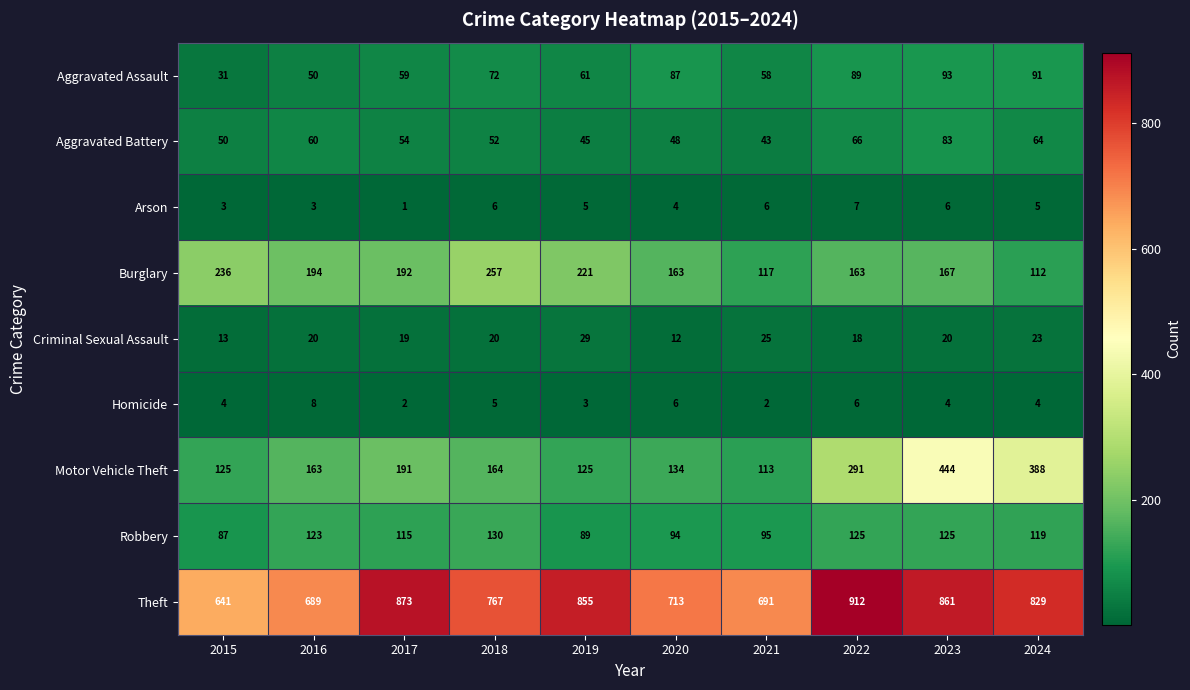

Which series changed the most between 2018 and 2020?

Burglary